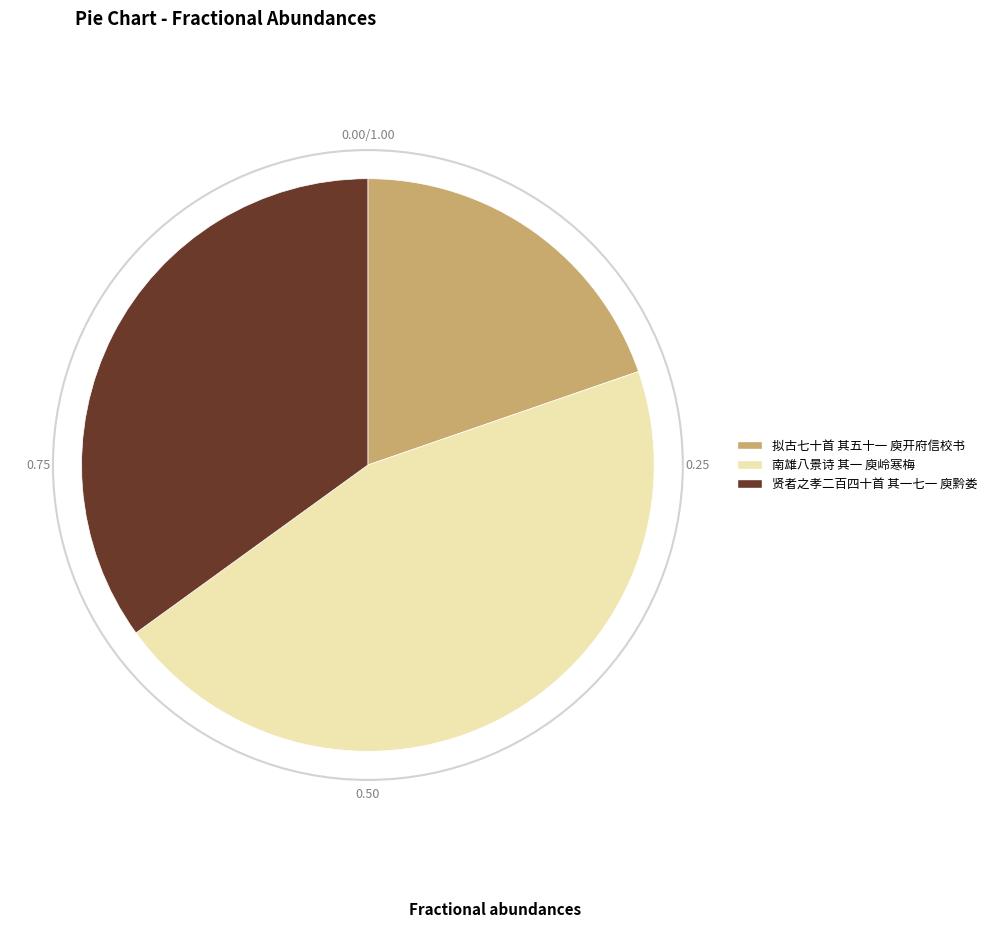

Which category has the biggest portion of the pie?

南雄八景诗 其一 庾岭寒梅